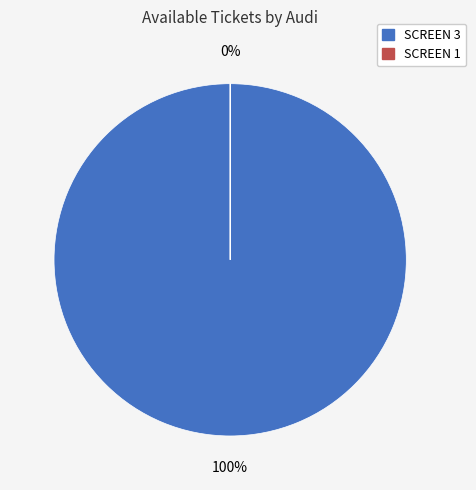

Combined, do SCREEN 1 and SCREEN 3 account for over 50%?

Yes